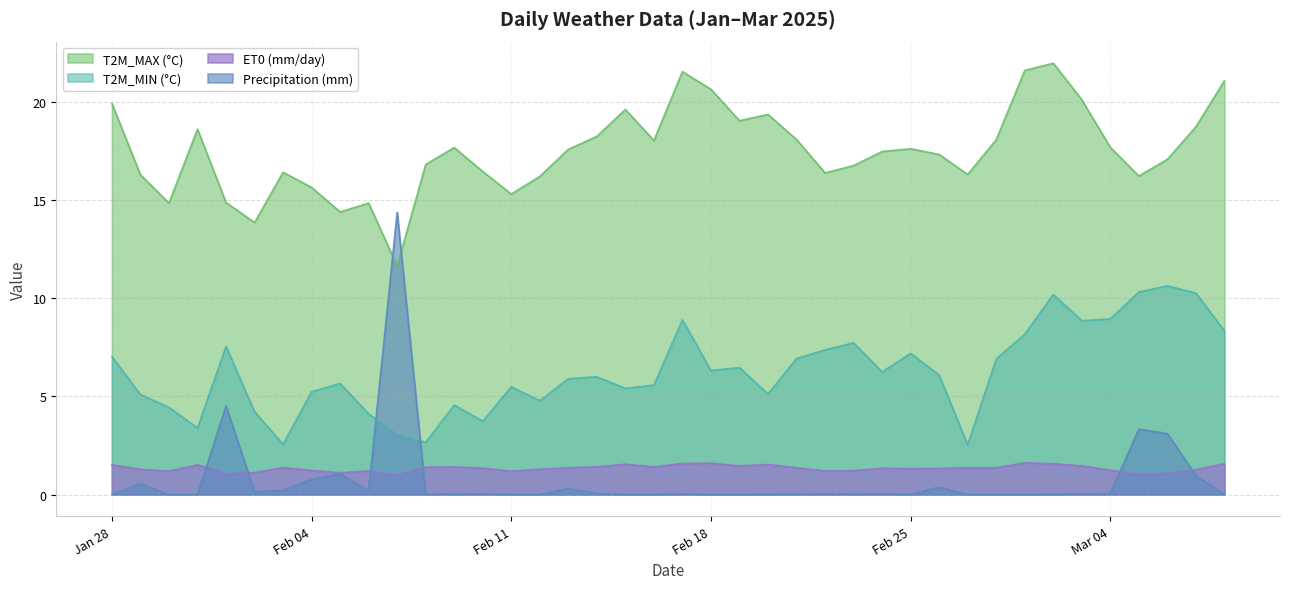

What is the value of the T2M_MAX (°C) point at the 38th from the left?

17.1